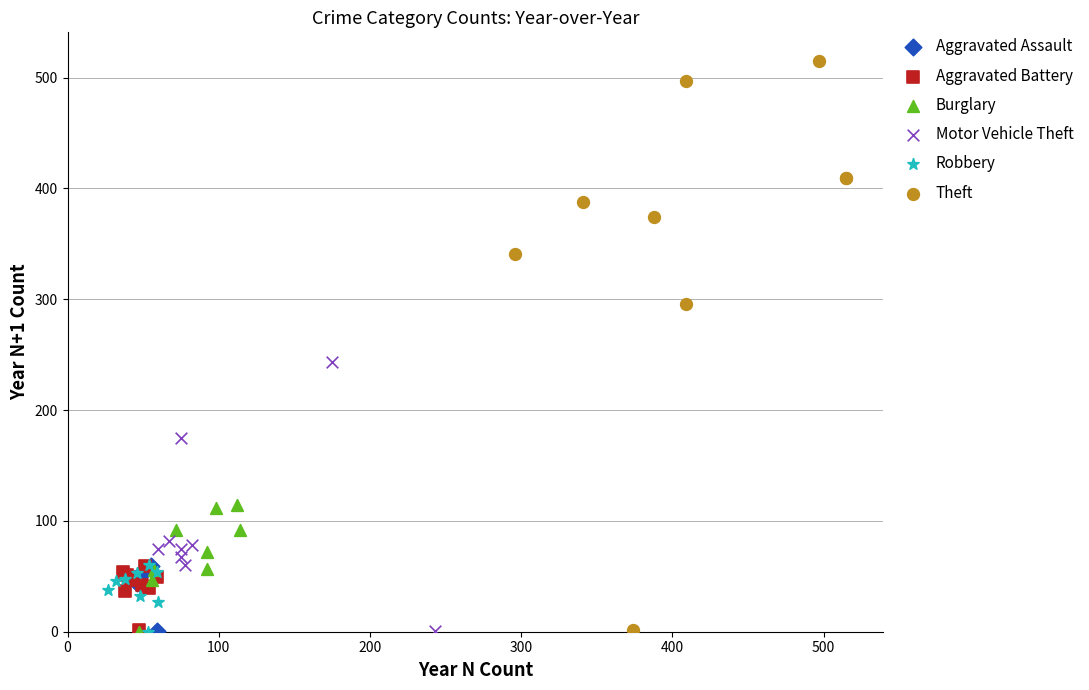

Which series contains the highest Y value?

Theft